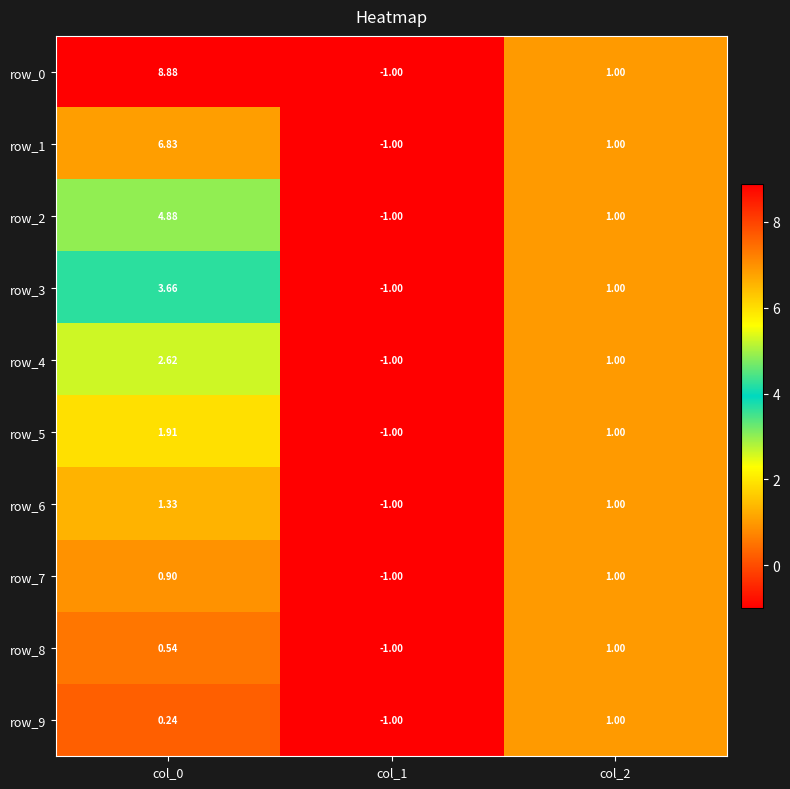

At which label does row_0 reach its minimum?

col_1